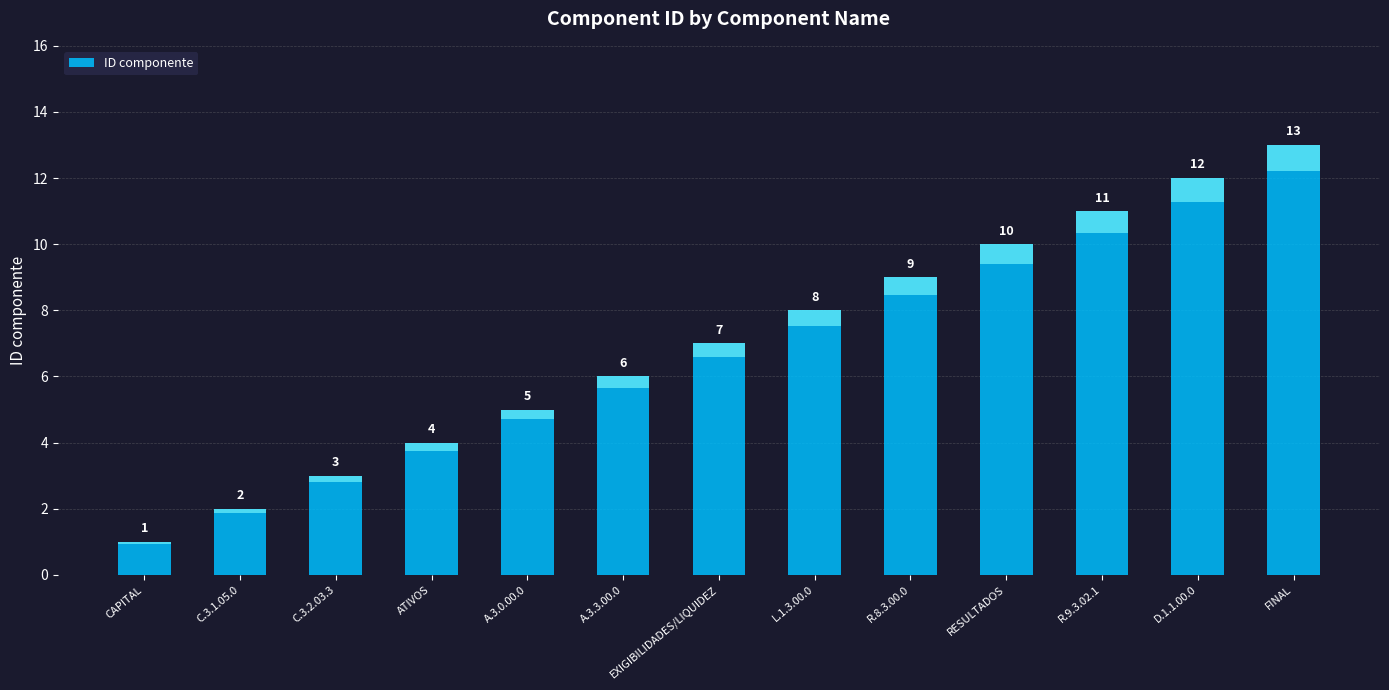

How many data points are less than 7?

6